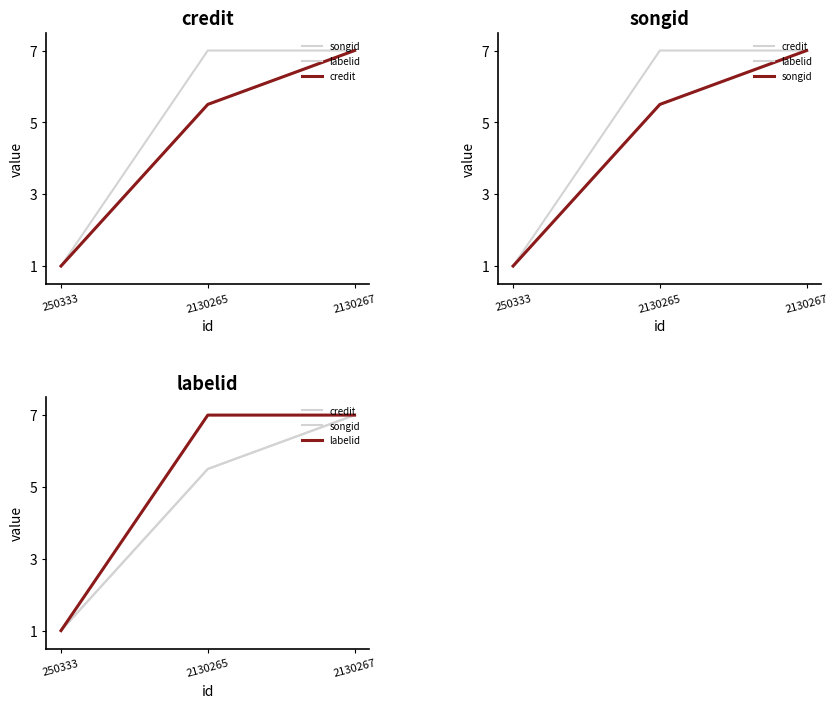

Reading right to left, extract all data points from this chart.

songid: 7.0	5.5	1.0
labelid: 7.0	7.0	1.0
credit: 7.0	5.5	1.0